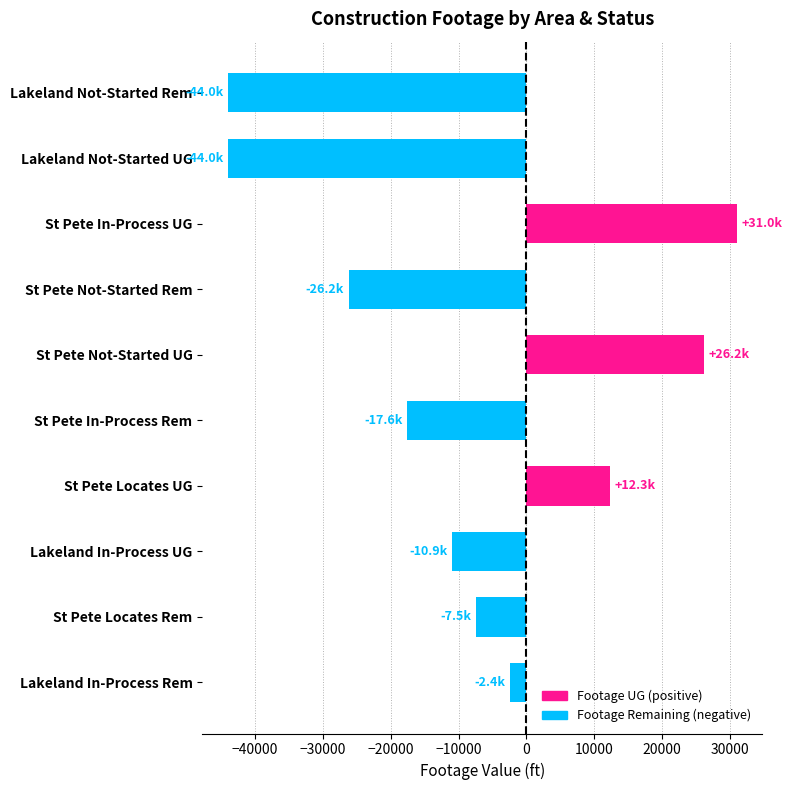

What is the average value?

-8311